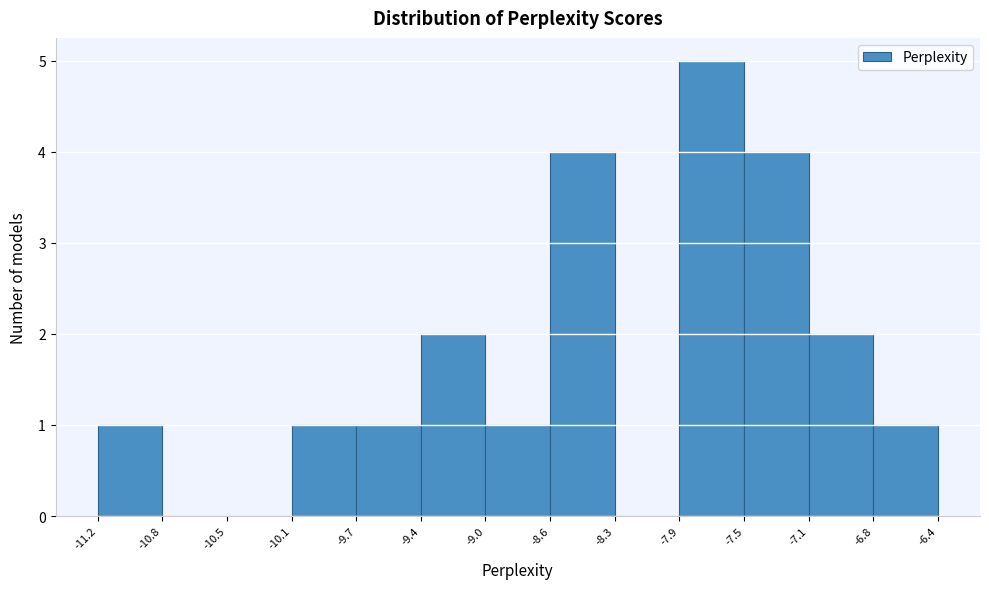

Reading left to right, transcribe this chart: for each bar, give the range it covers on the x-axis and its height. The values are not printed on the chart, so give them approximately, as read against the axis.

-11.2 to -10.8: 1
-10.8 to -10.5: 0
-10.5 to -10.1: 0
-10.1 to -9.7: 1
-9.7 to -9.4: 1
-9.4 to -9.0: 2
-9.0 to -8.6: 1
-8.6 to -8.3: 4
-8.3 to -7.9: 0
-7.9 to -7.5: 5
-7.5 to -7.1: 4
-7.1 to -6.8: 2
-6.8 to -6.4: 1